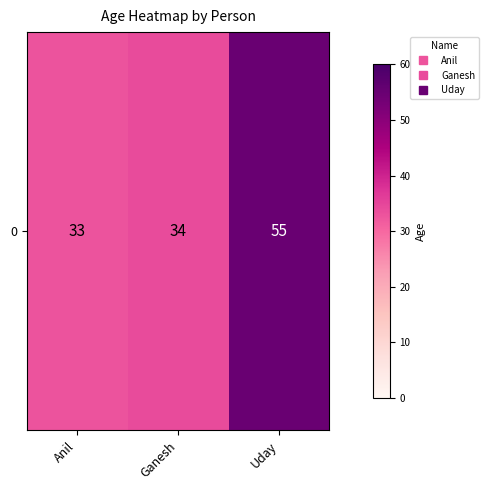

What is the ratio of the value at Anil to the value at Uday?

0.6